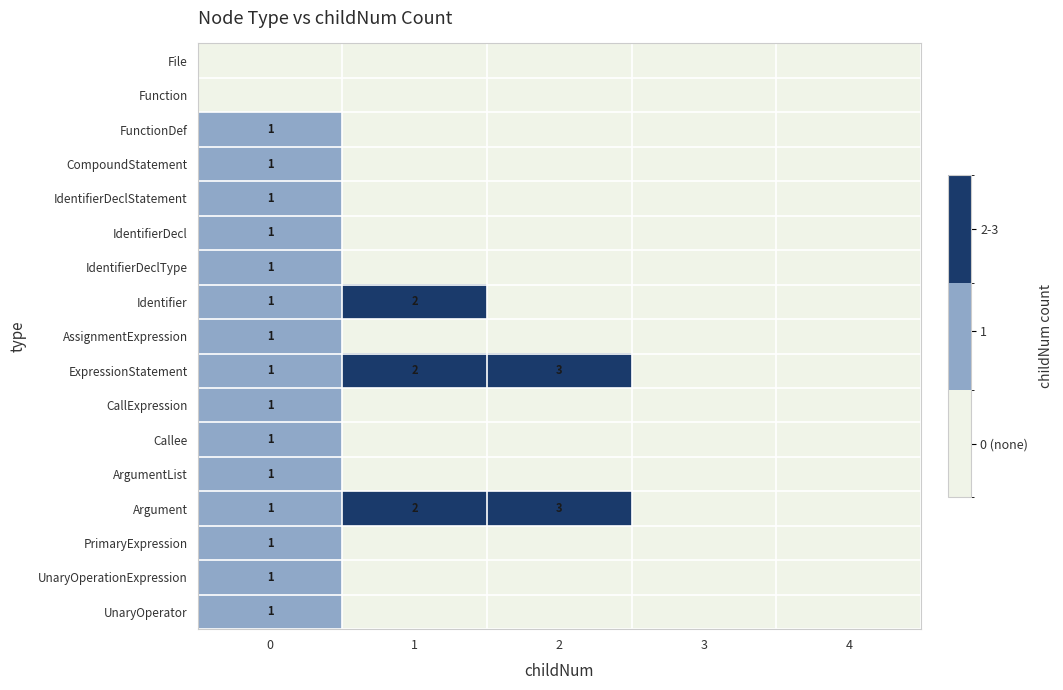

The Argument series shows 2 at 2. True or false?

False